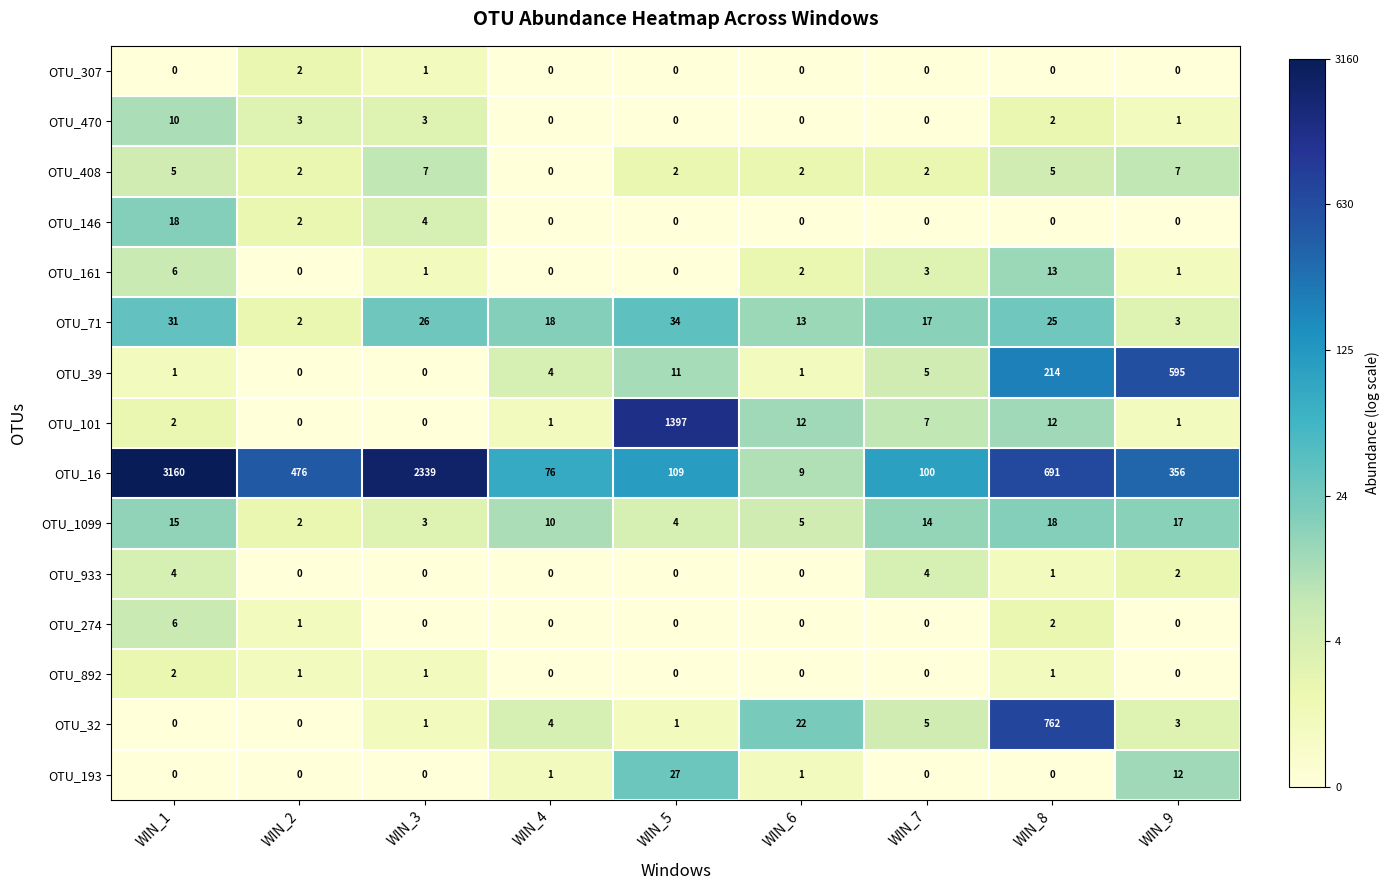

The value of OTU_146 at WIN_7 is 0. True or false?

True